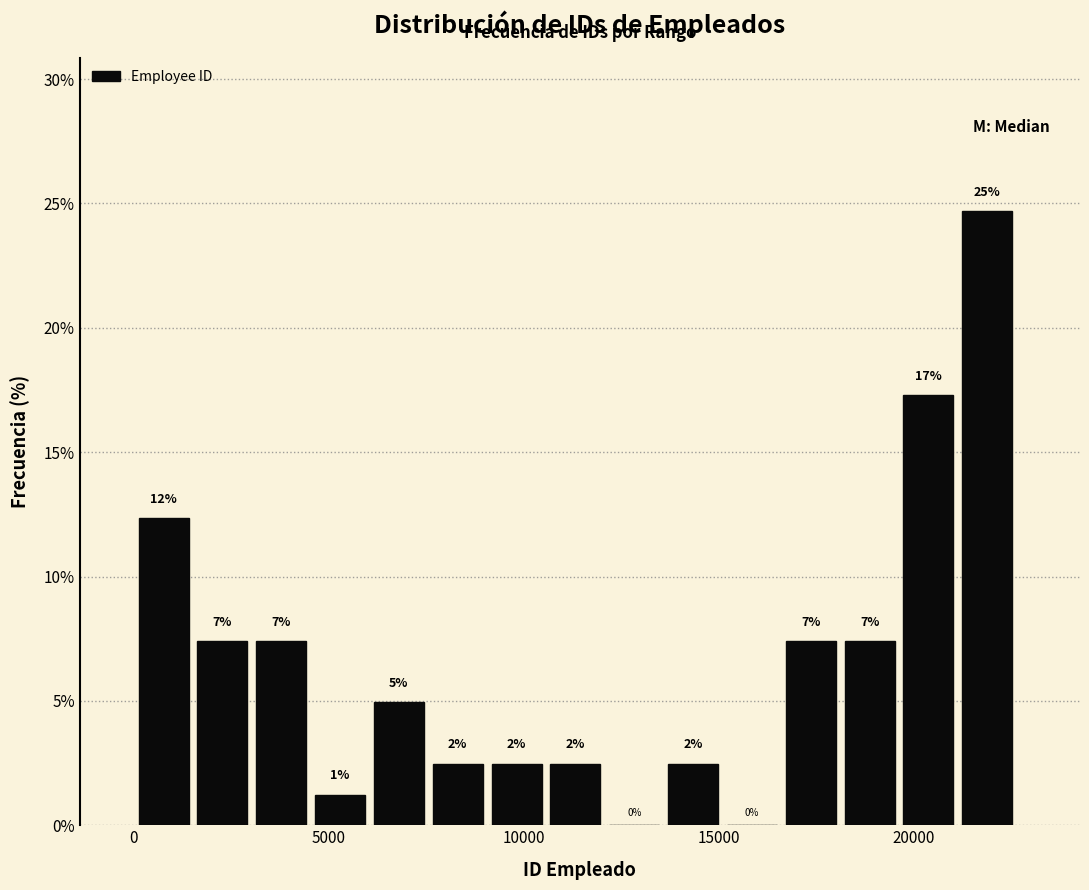

Read against the x-axis, roughly where is the centre of the tallest bar?

22000